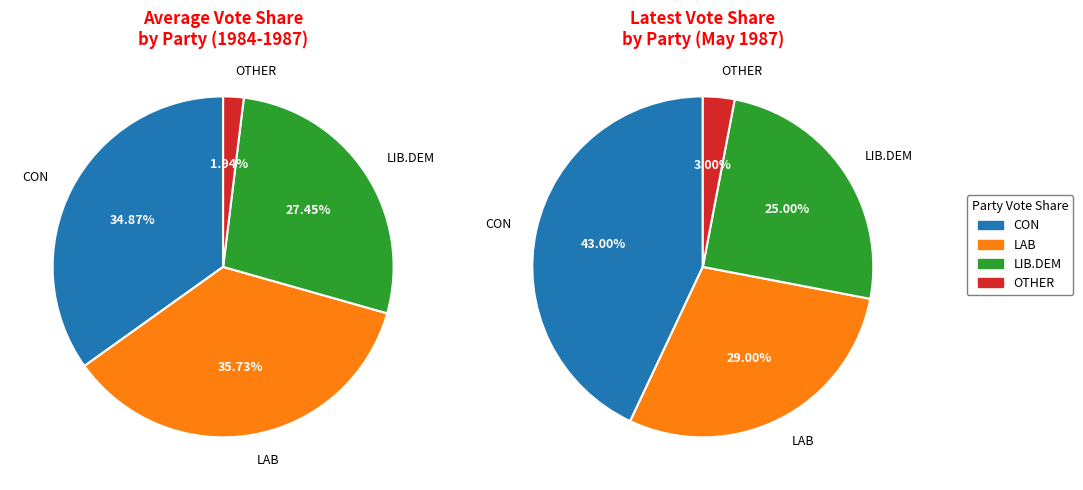

Which series has the largest range (max minus min)?

CON